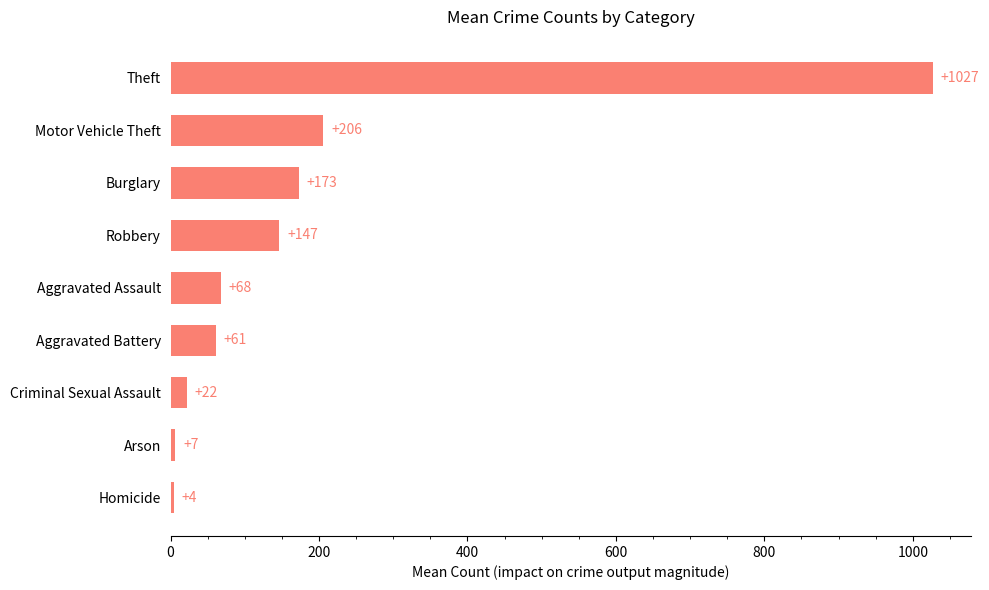

What is the difference between the maximum and second lowest values?

1020.4